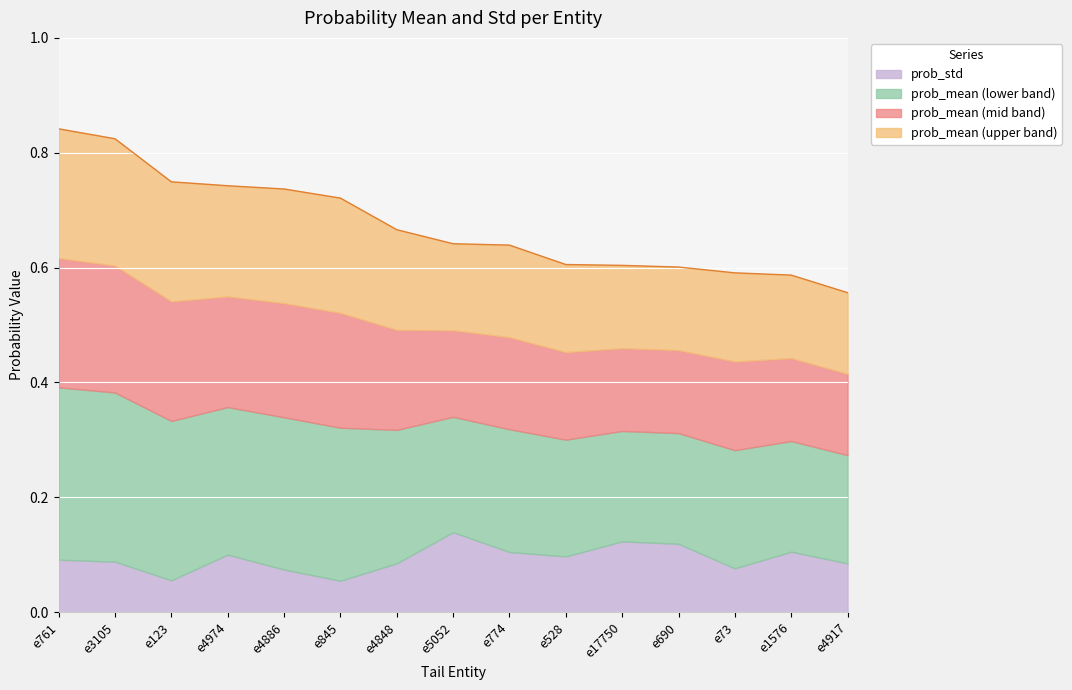

What is the value of the 2nd point from the left?

0.8